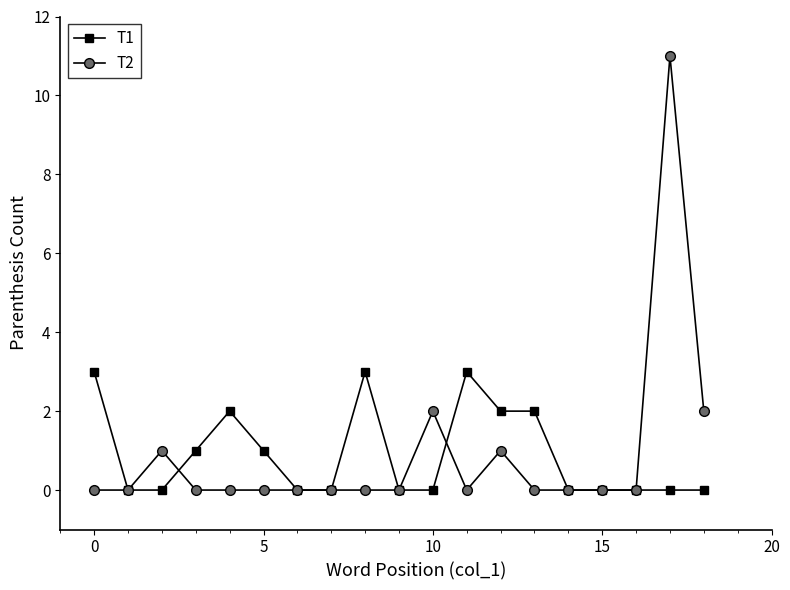

How many T1 values are between 0 and 2?

16